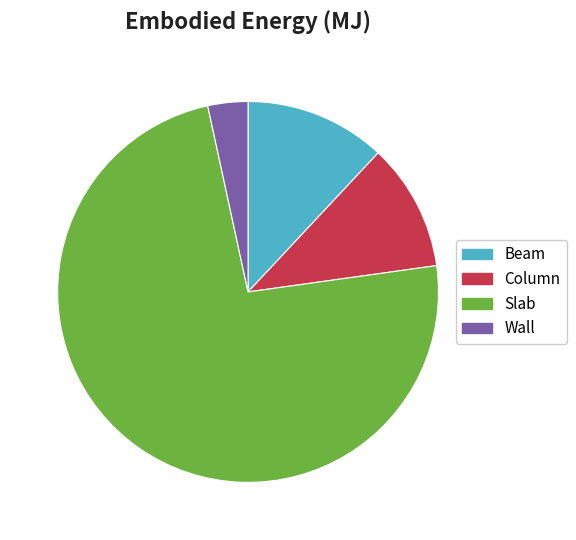

Which has a higher value, Wall or Column?

Column